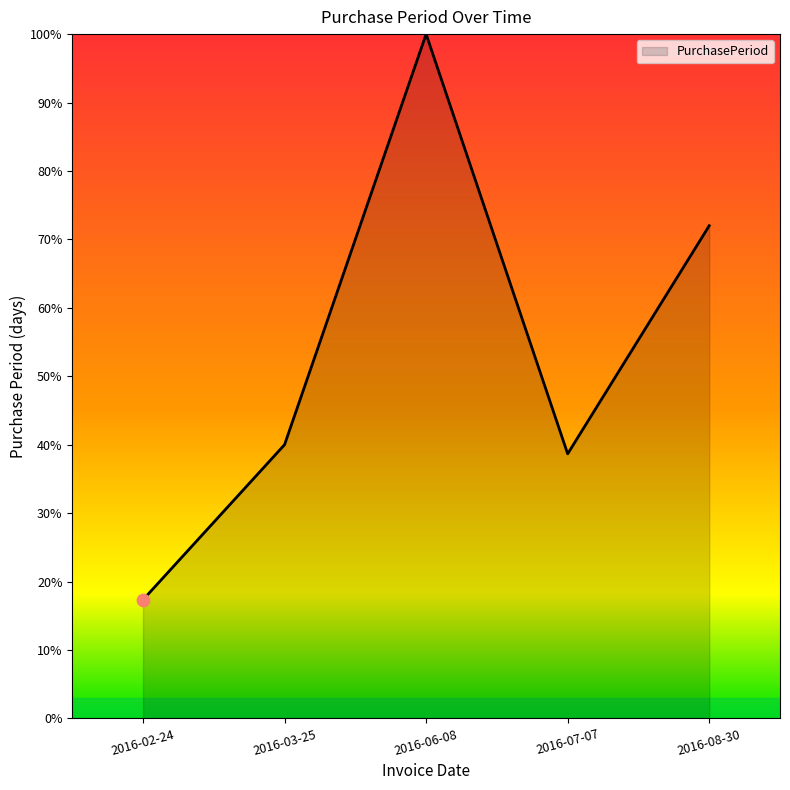

What is the change in value from 2016-03-25 to 2016-08-30?

+32.0